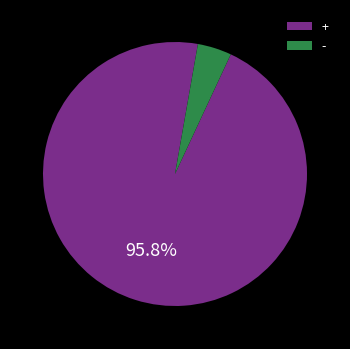

To the nearest percent, what is the difference between the largest and smallest slice percentages?

92%